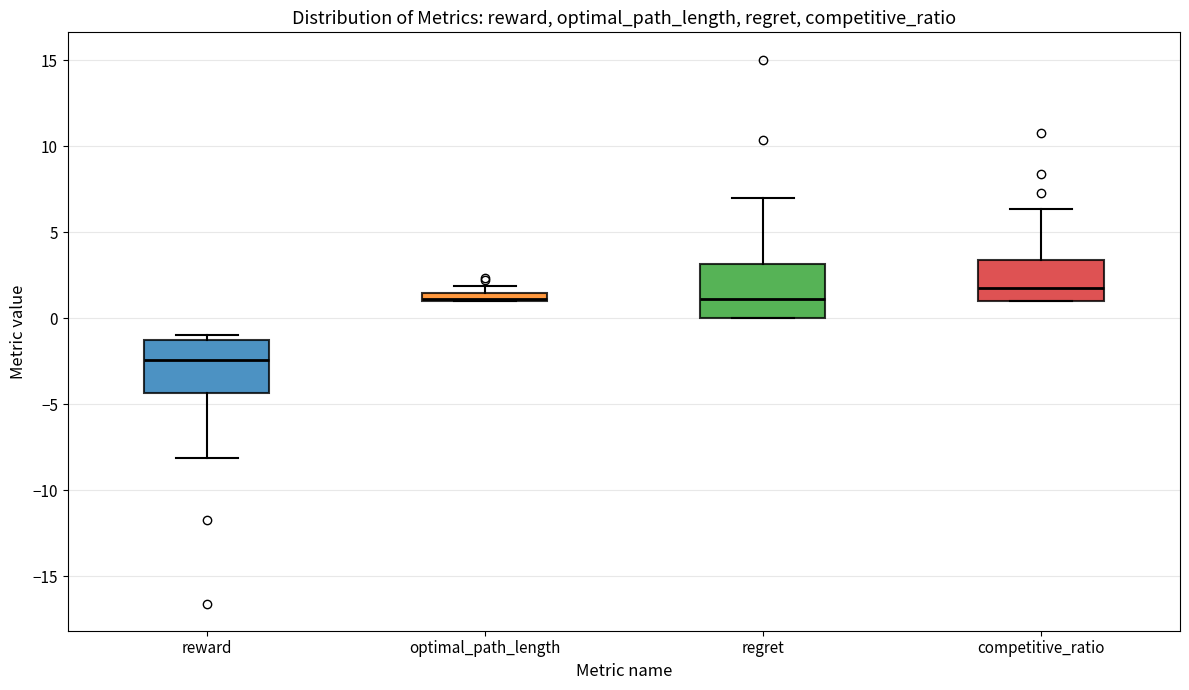

Where is the lower edge of the box for optimal_path_length on the y-axis? The values are not printed on the chart, so give them approximately, as read against the axis.

1.0